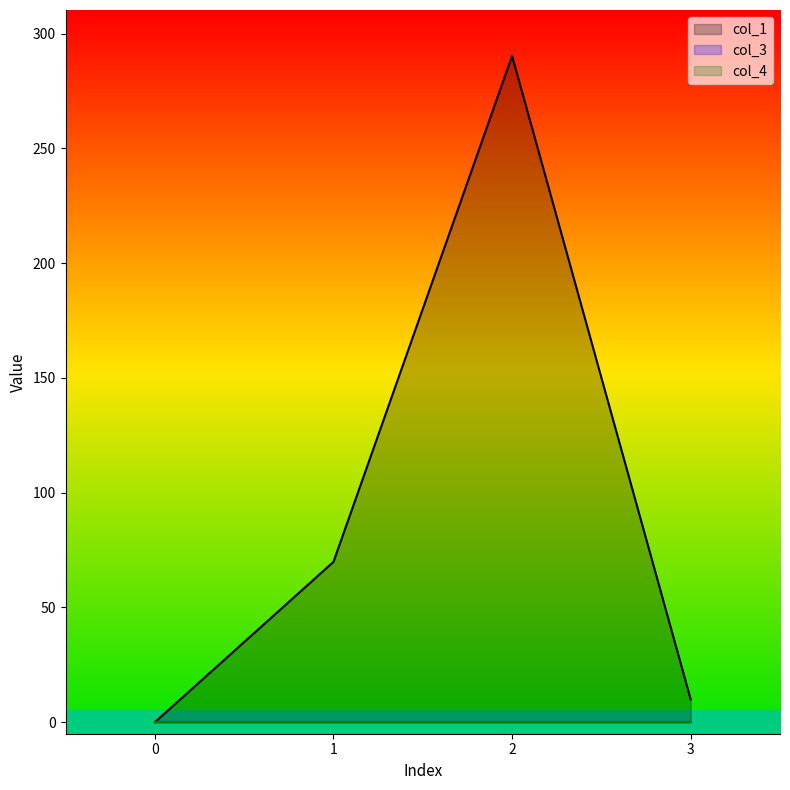

At which category is the sum across all series the highest?

2